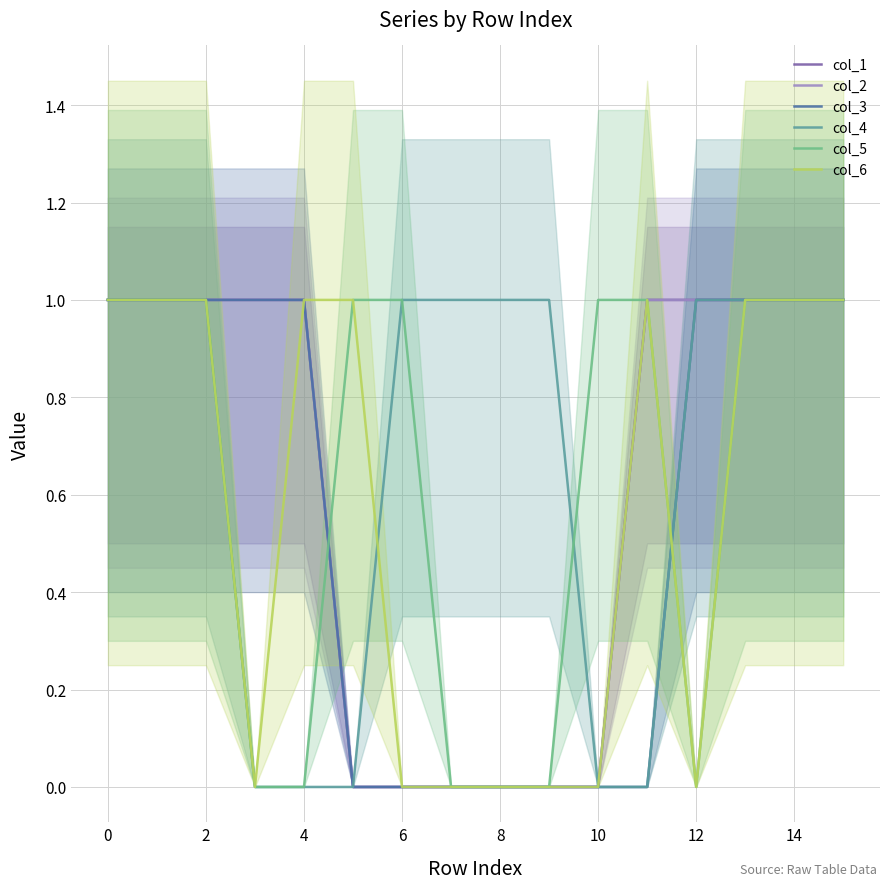

What is the average value of the col_3 series?

1